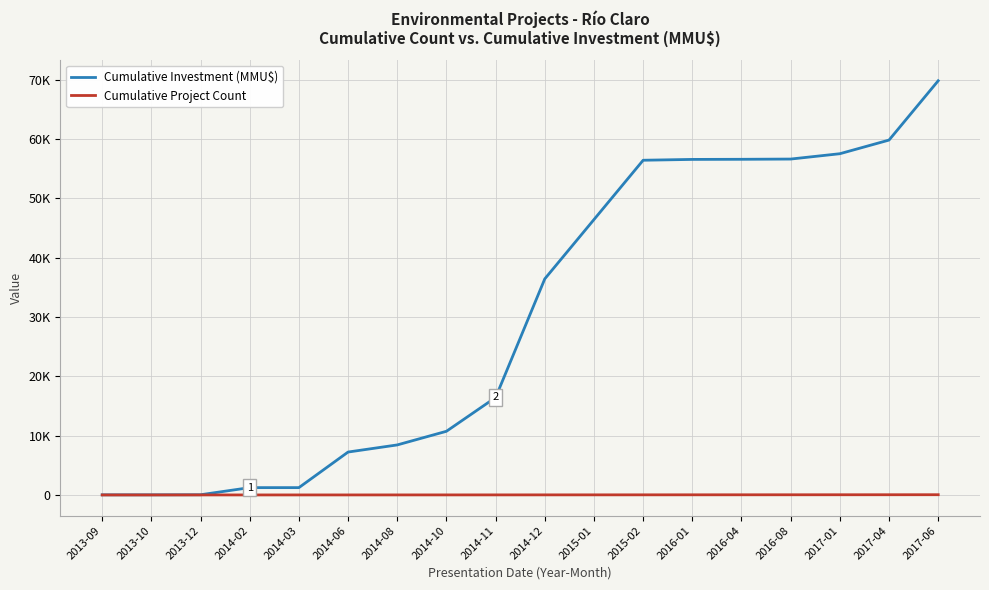

Is it true that Cumulative Project Count equals 20 at 2015-02?

True